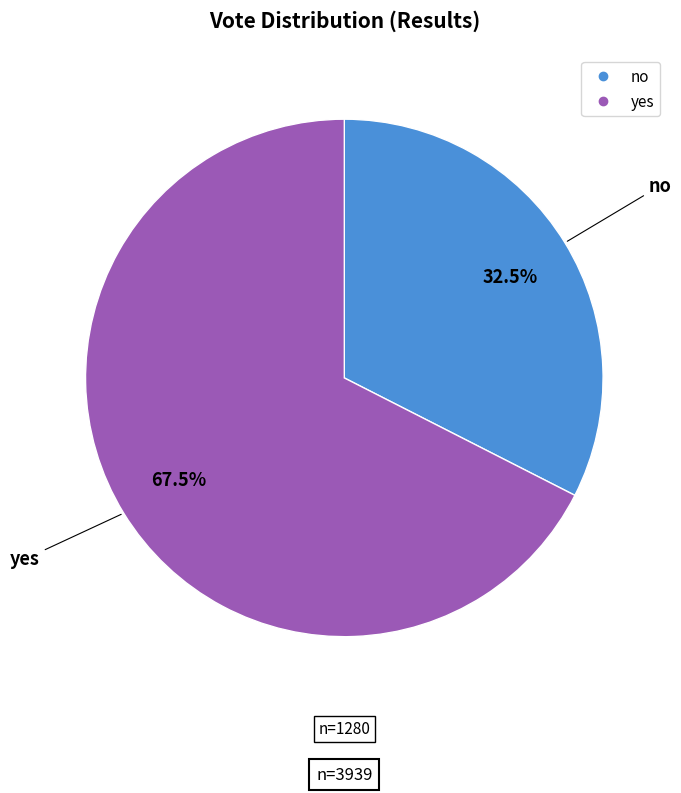

To the nearest percent, what is the difference between the largest and smallest slice percentages?

35%